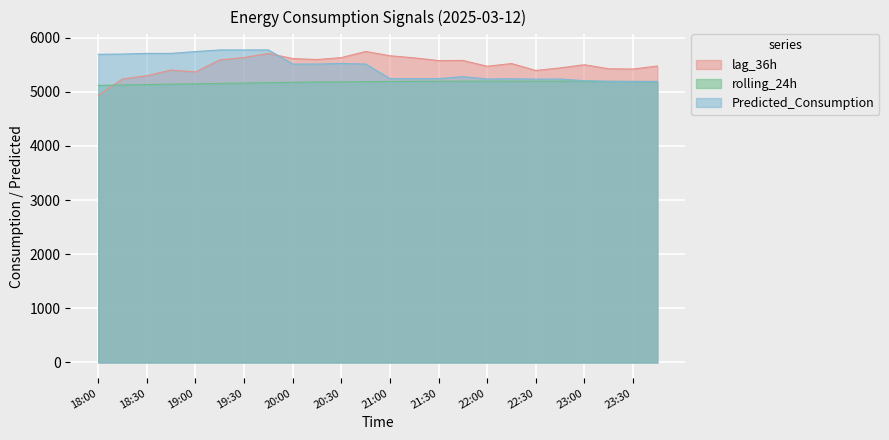

Which series has the largest total across all categories?

lag_36h